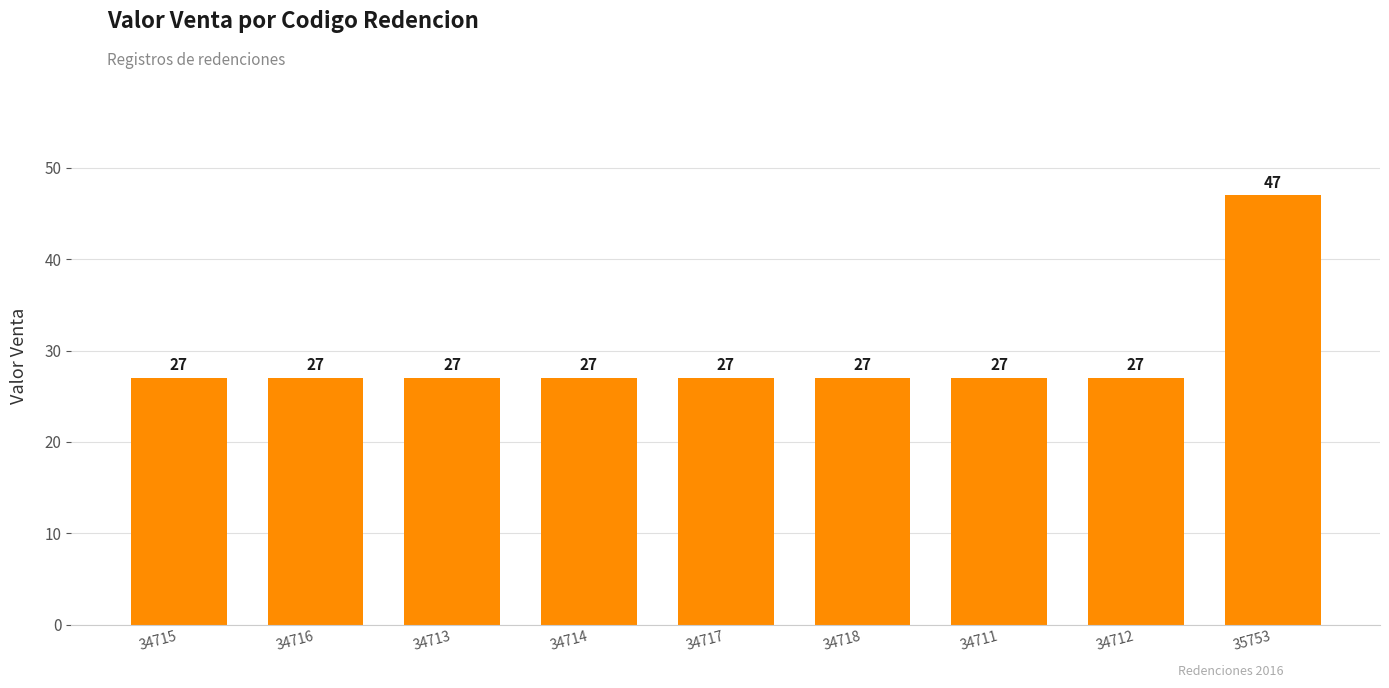

What is the approximate value at 34712?

27